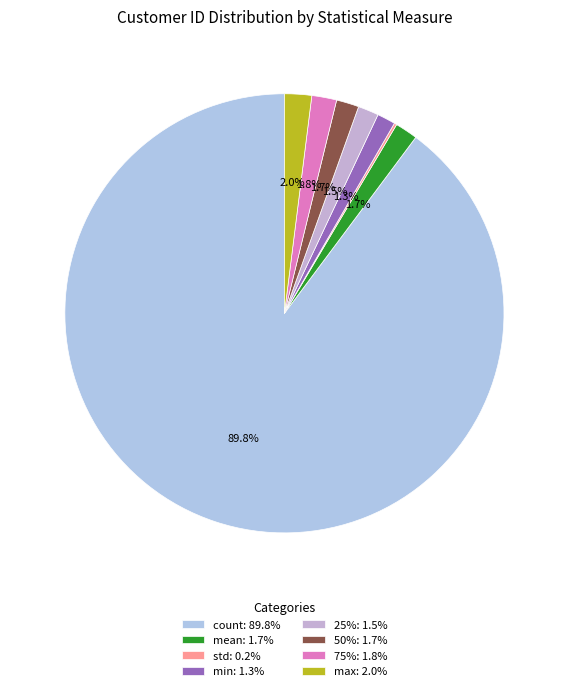

Rank the categories by value from highest to lowest.

count, max, 75%, mean, 50%, 25%, min, std